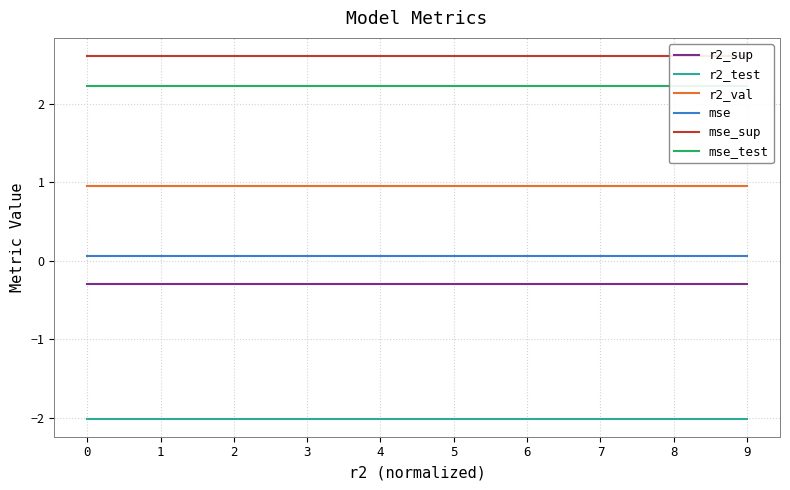

True or false: mse_test and r2_sup intersect in this chart.

False